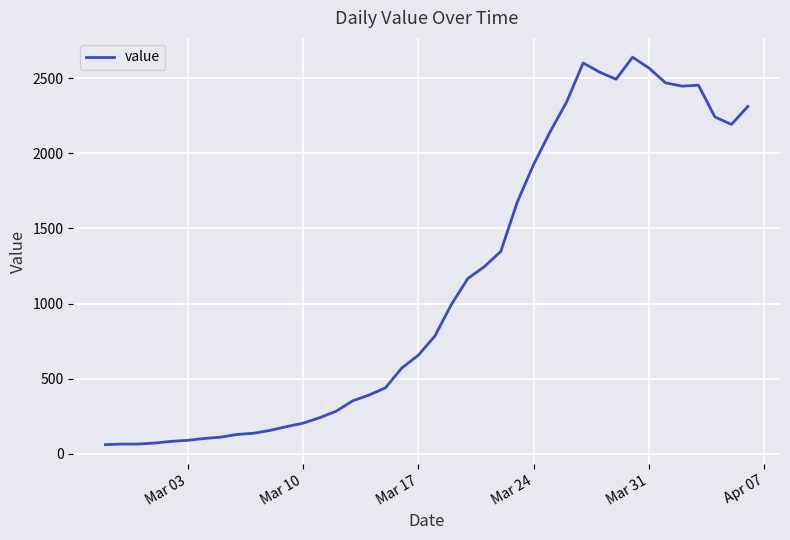

What is the maximum value shown in the chart?

2638